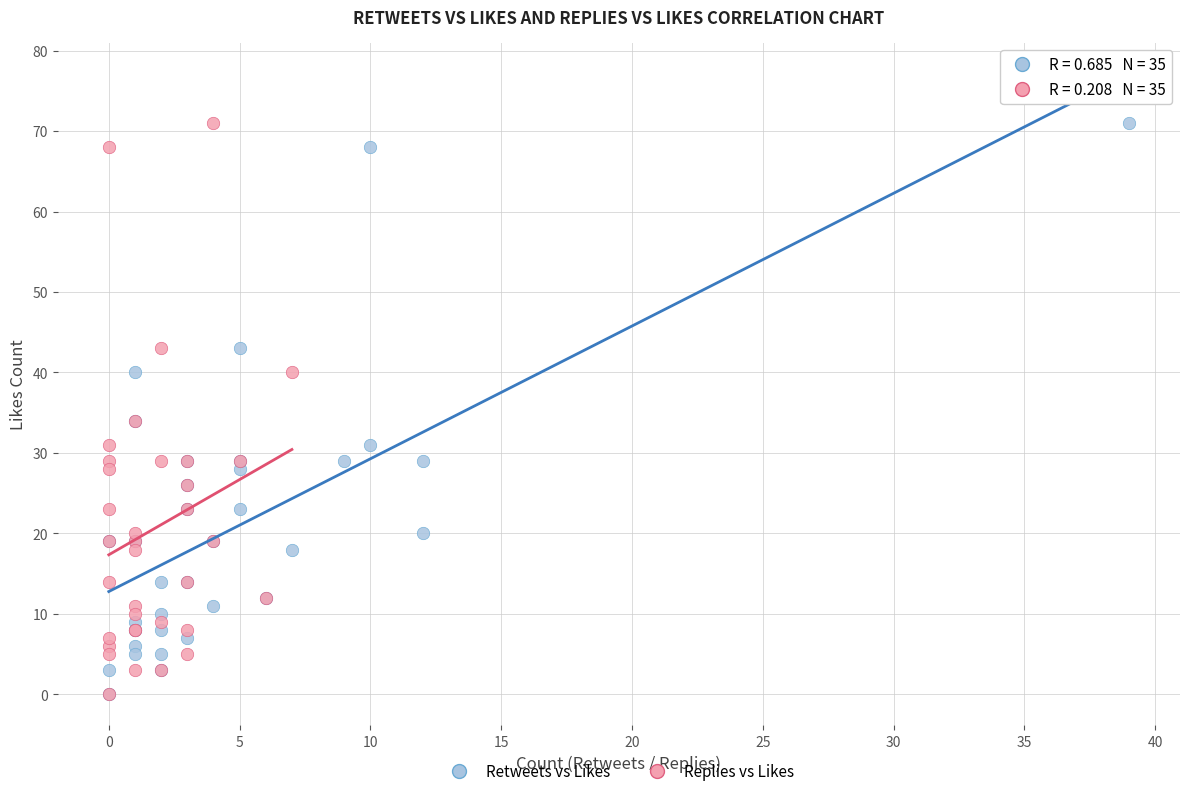

What are all the series names shown in the legend?

Retweets vs Likes, Replies vs Likes